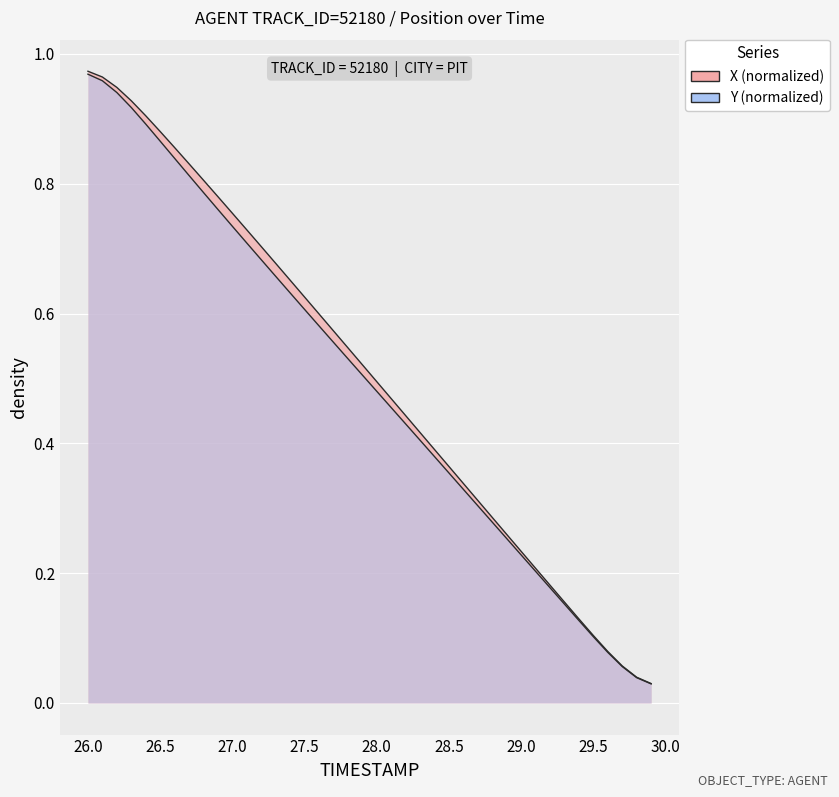

What is the difference between the second highest and minimum values in the Y series?

0.9